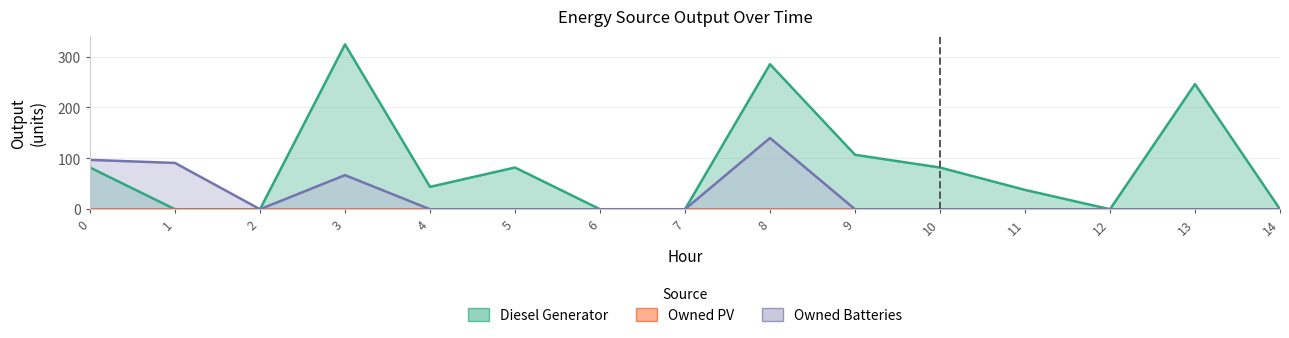

How many data points in Diesel Generator are less than 44?

7